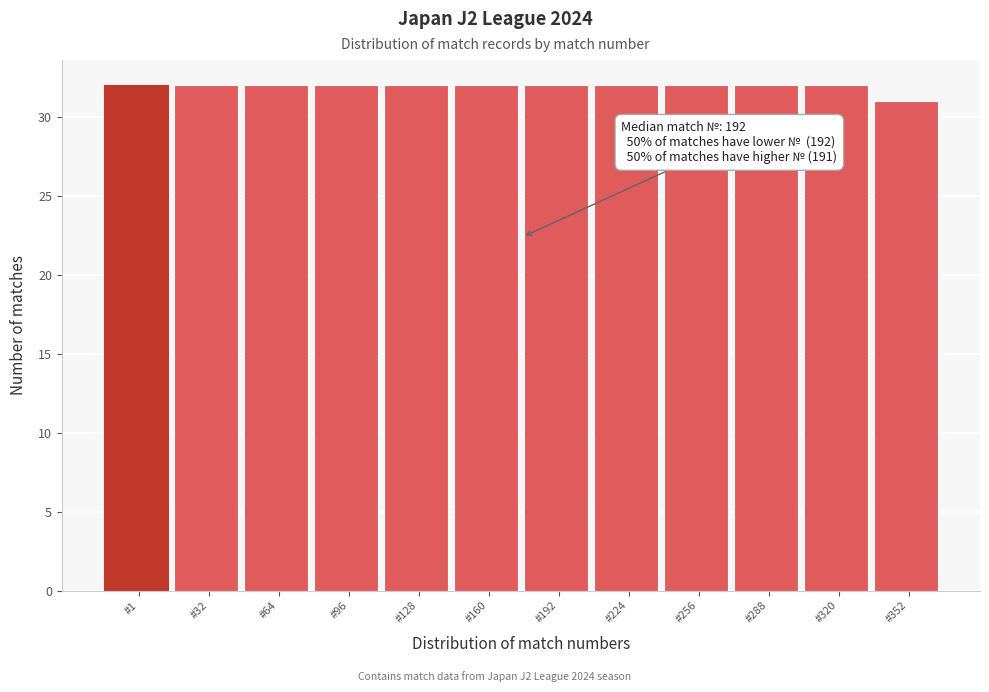

Reading right to left, extract all data points from this chart.

31	32	32	32	32	32	32	32	32	32	32	32